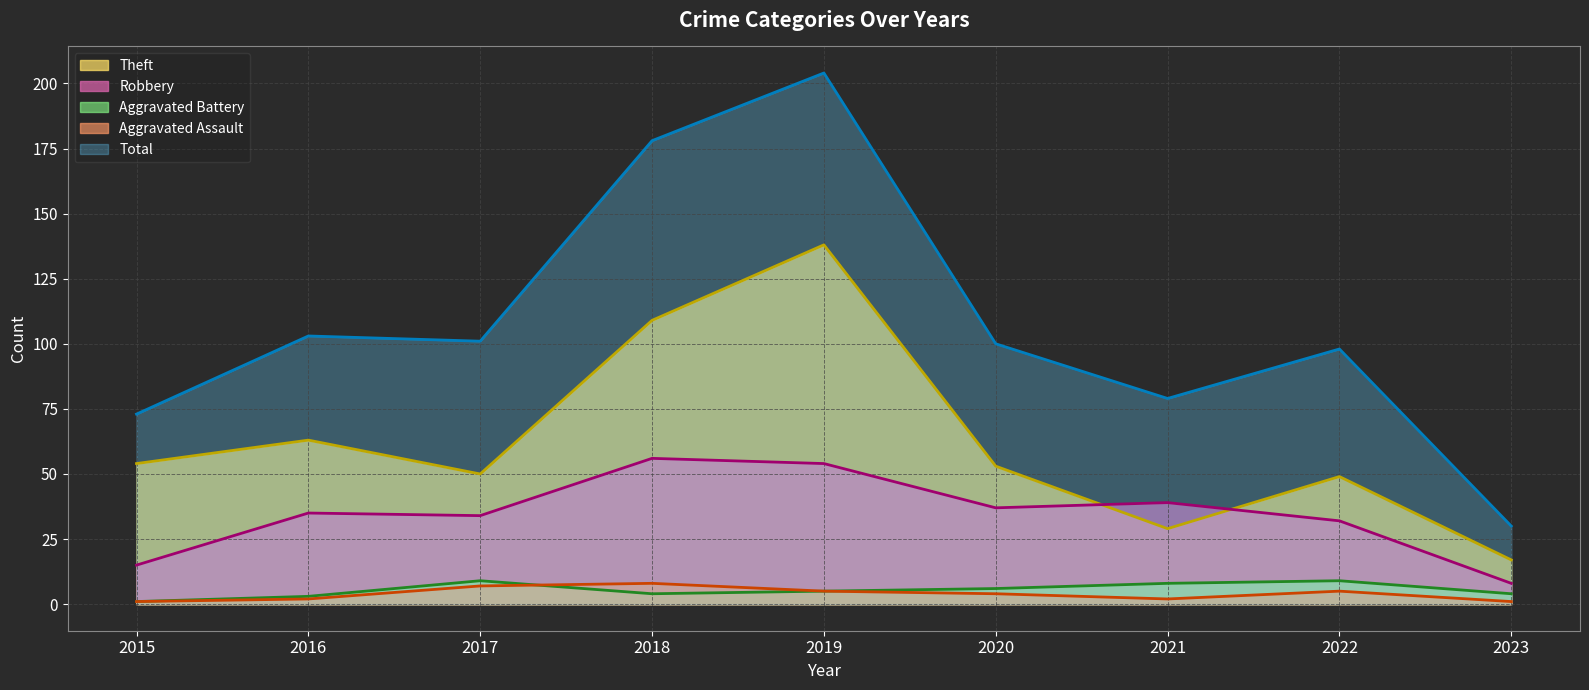

What is the maximum value for Aggravated Battery?

9